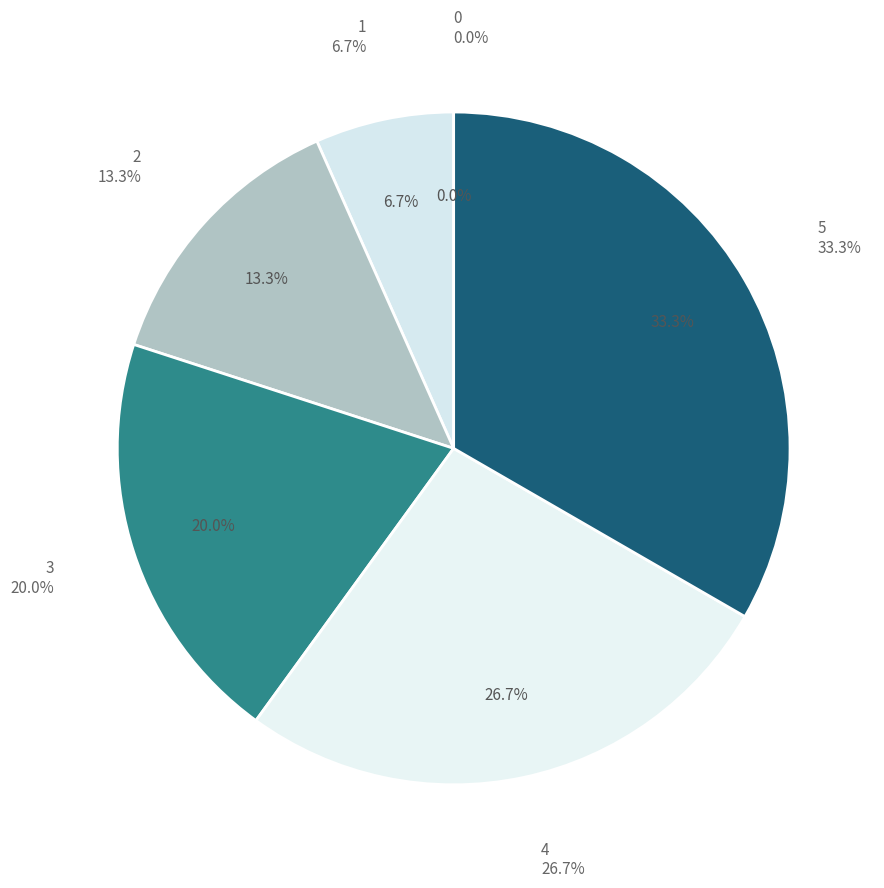

The 1 slice represents 7% of the pie. True or false?

True